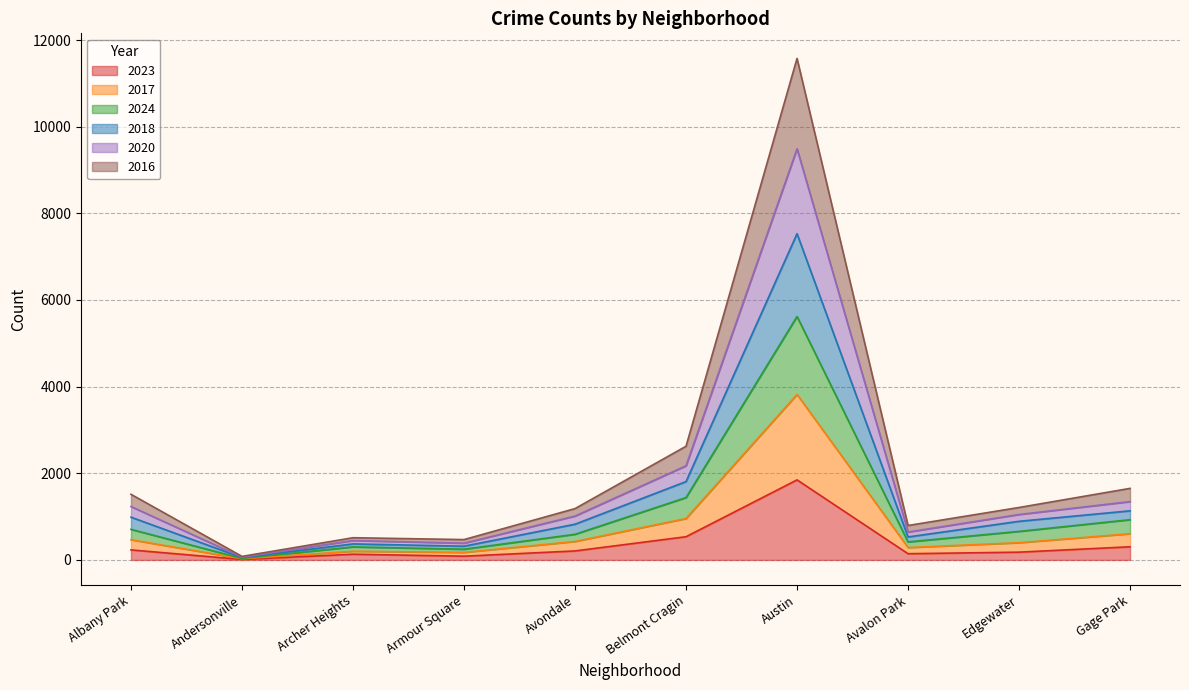

At which category does the chart reach its peak across all series?

Austin